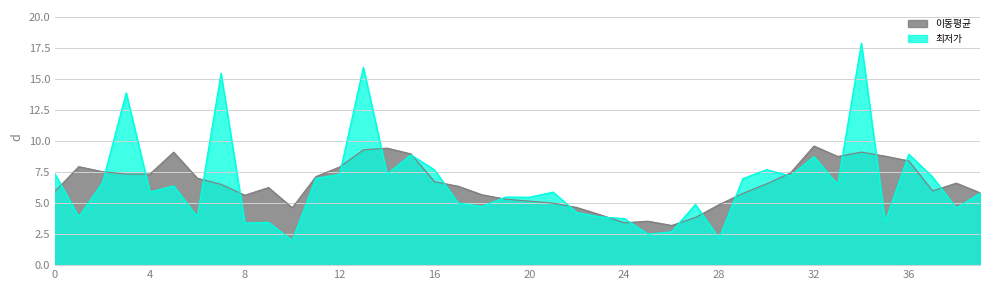

The chart shows a value of 8.8 at 32. True or false?

True